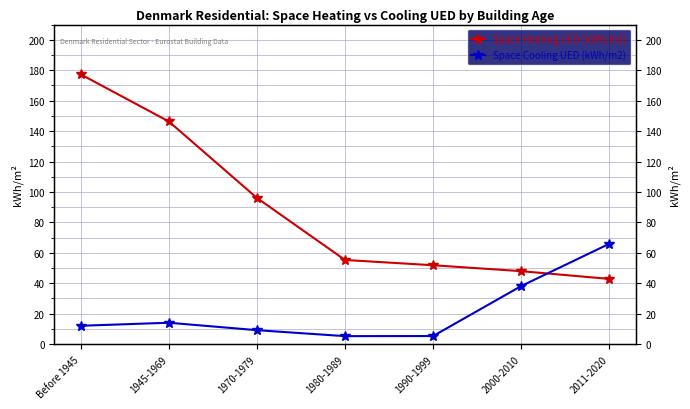

List the series in order of their overall mean, highest first.

Space Heating UED (kWh/m2), Space Cooling UED (kWh/m2)